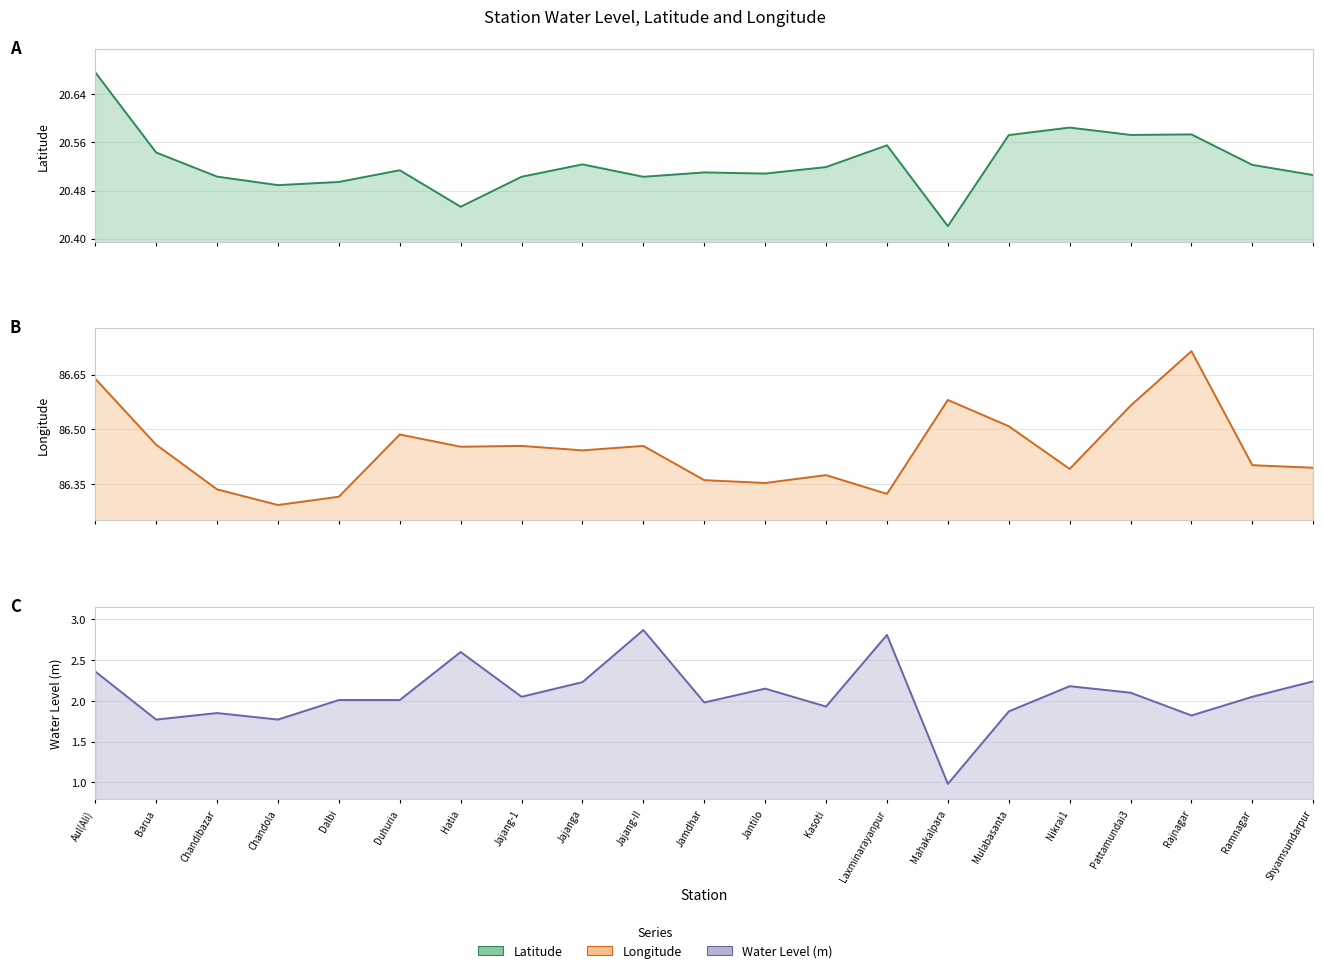

Does the chart have visible grid lines?

Yes